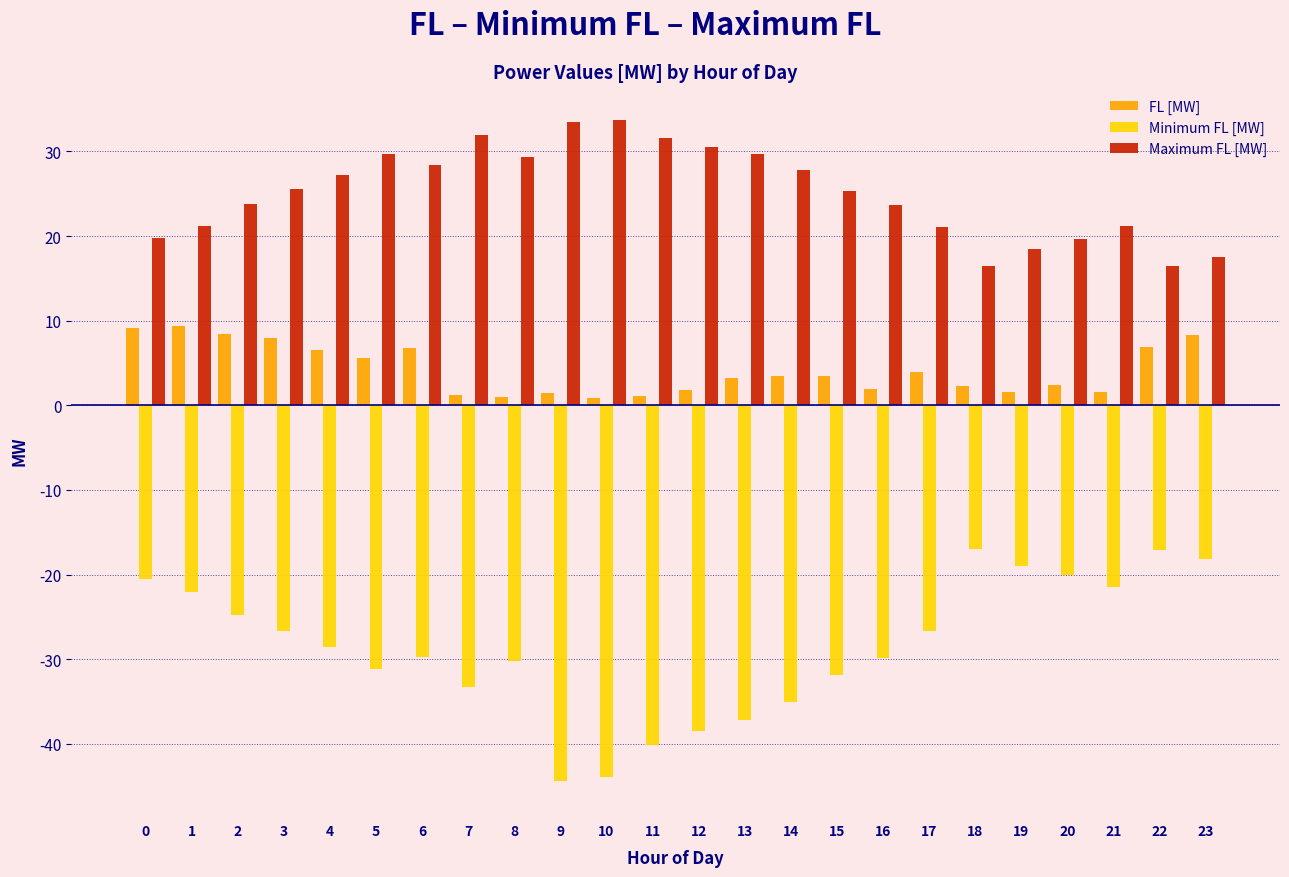

What is the highest value of the Minimum FL [MW] series?

-16.9